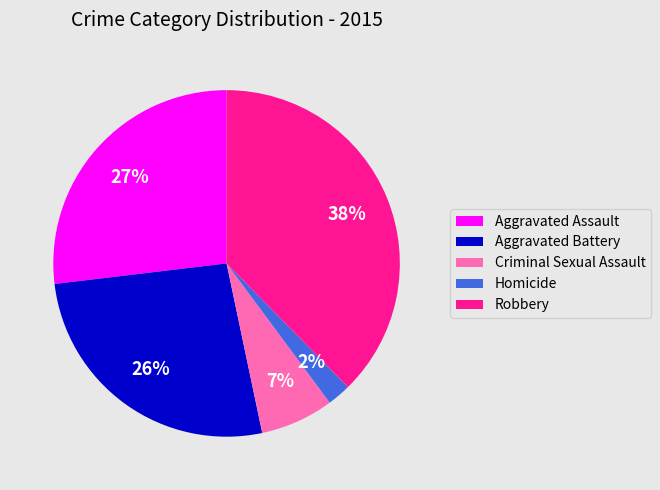

What percentage is the Homicide slice, to the nearest percent?

2%